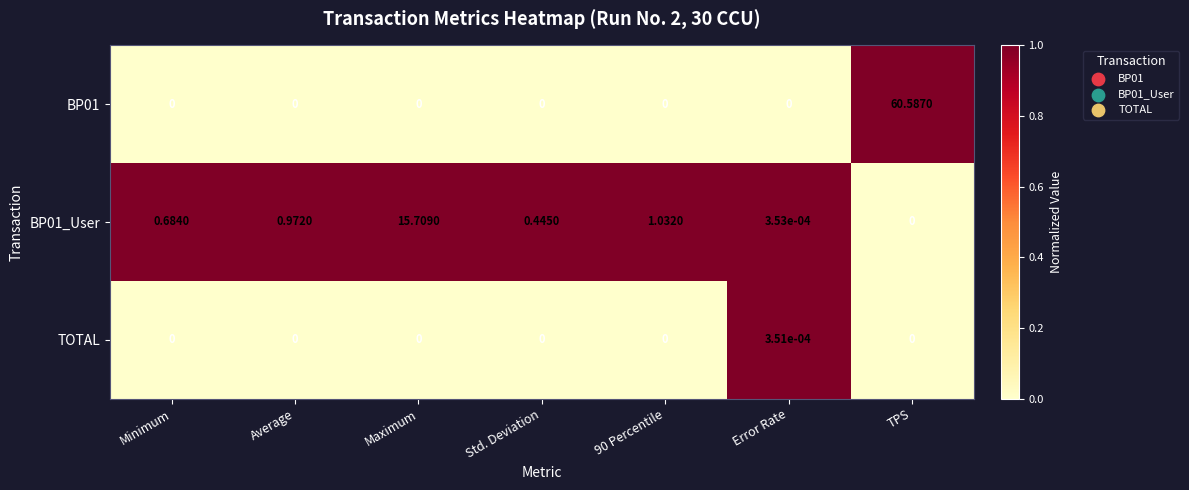

At which label does BP01_User reach its peak?

Maximum